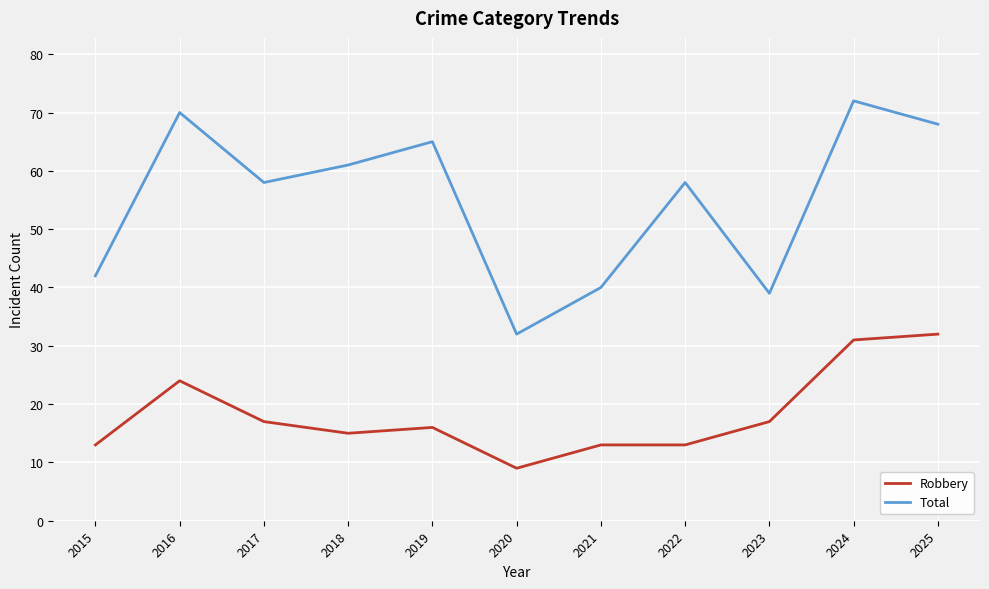

What is the difference between the Total values at 2022 and 2016?

12